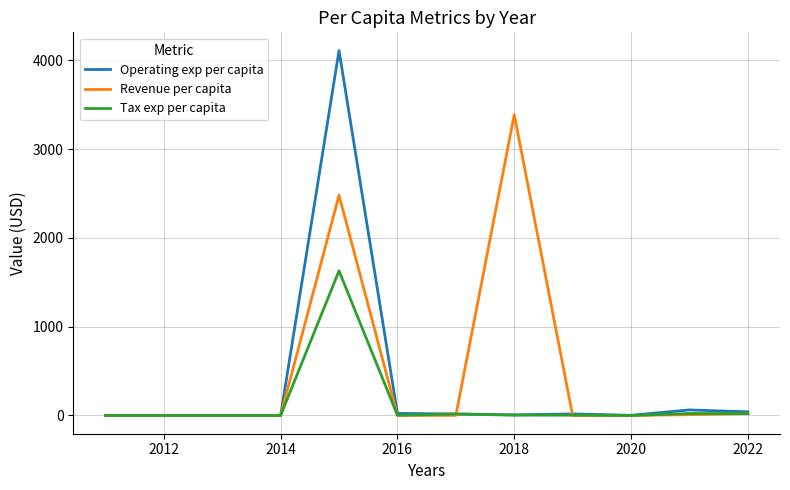

Rank the series by their maximum value, from lowest to highest.

Tax exp per capita, Revenue per capita, Operating exp per capita